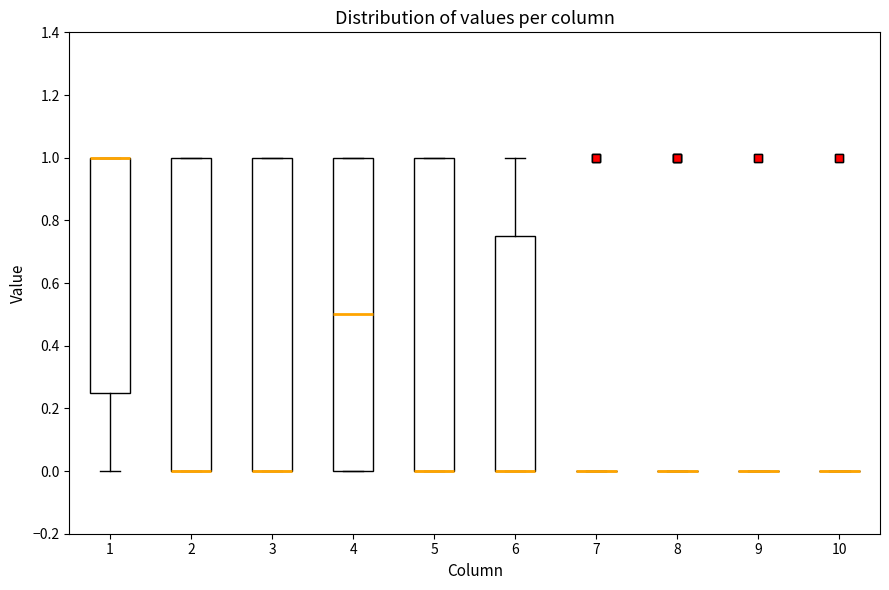

Reading left to right, read every box against the y-axis: the position of its median line, the range the box covers, and the ends of its whiskers. The values are not printed on the chart, so give them approximately, as read against the axis.

1: median 1.00 (drawn on the box's upper edge), box 0.26 to 1.00, whiskers 0.00 to 1.00
2: median 0.00 (drawn on the box's lower edge), box 0.00 to 1.00, whiskers 0.00 to 1.00
3: median 0.00 (drawn on the box's lower edge), box 0.00 to 1.00, whiskers 0.00 to 1.00
4: median 0.50, box 0.00 to 1.00, whiskers 0.00 to 1.00
5: median 0.00 (drawn on the box's lower edge), box 0.00 to 1.00, whiskers 0.00 to 1.00
6: median 0.00 (drawn on the box's lower edge), box 0.00 to 0.76, whiskers 0.00 to 1.00
7: box collapsed to a line at 0.00, whiskers 0.00 to 0.00
8: box collapsed to a line at 0.00, whiskers 0.00 to 0.00
9: box collapsed to a line at 0.00, whiskers 0.00 to 0.00
10: box collapsed to a line at 0.00, whiskers 0.00 to 0.00